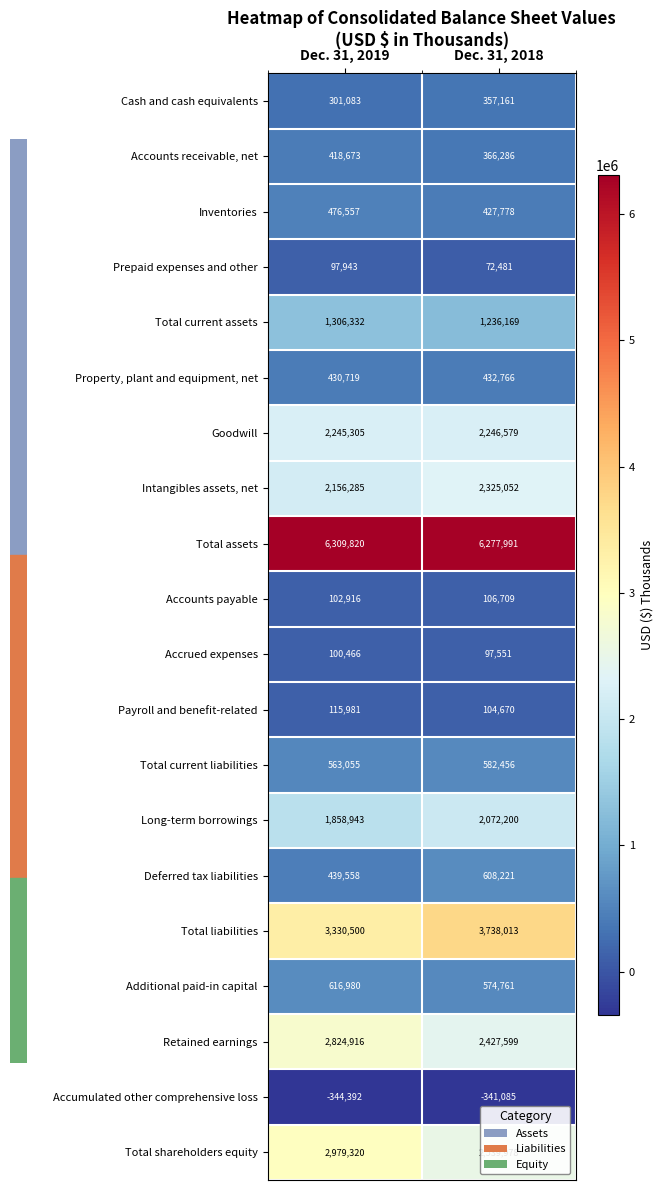

The Accumulated other comprehensive loss series shows -214913 at Dec. 31, 2018. True or false?

False